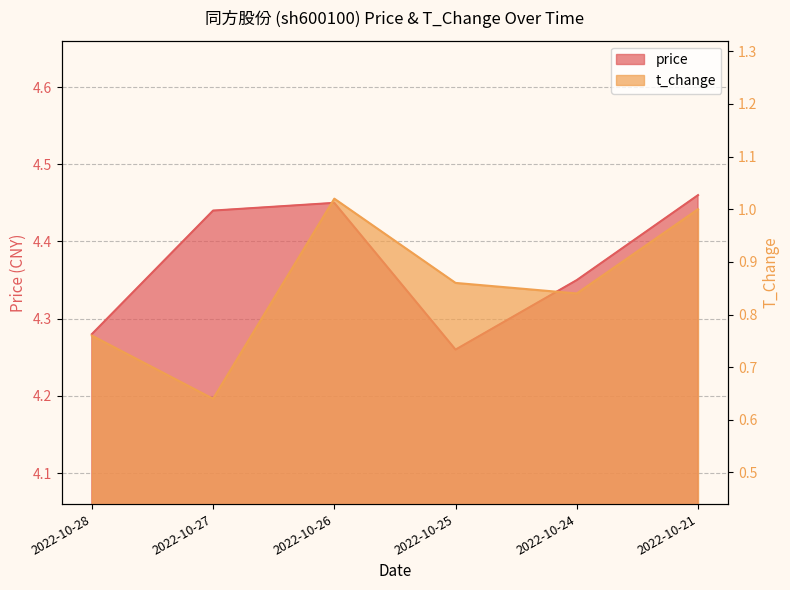

Where is the first local maximum for price?

2022-10-26